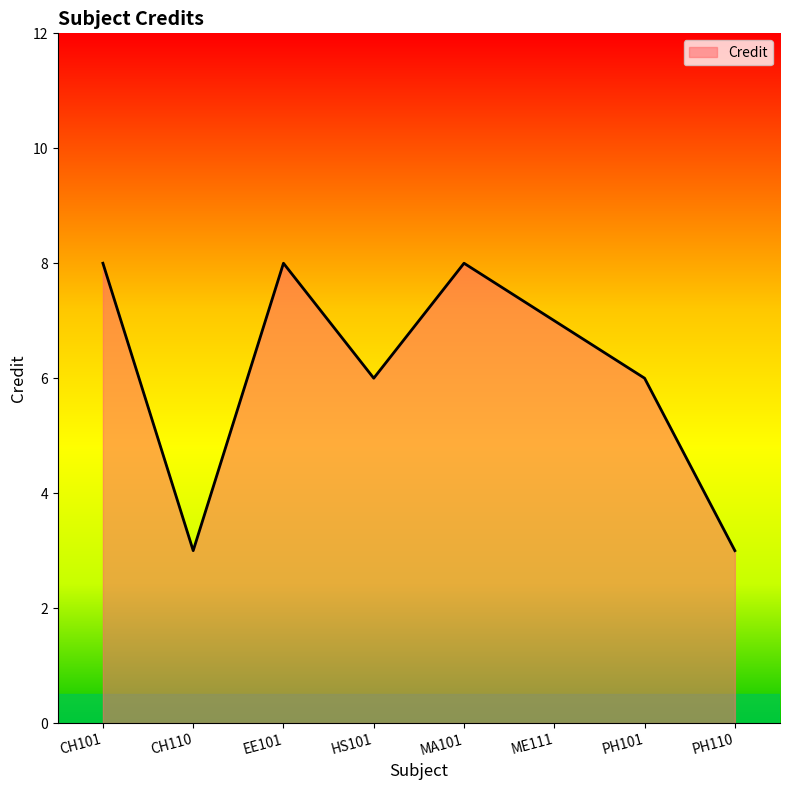

What position from the left is HS101?

4